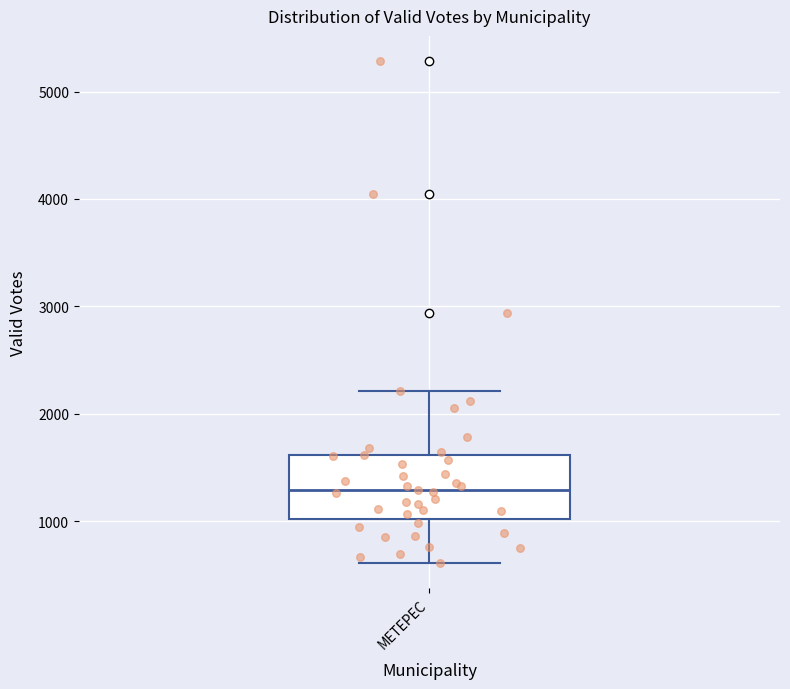

Transcribe this box plot: give where the median line is, the range the box spans, and where the two whiskers end, as read against the y-axis. The values are not printed on the chart, so give them approximately, as read against the axis.

median 1300, box 1000 to 1600, whiskers 600 to 2200